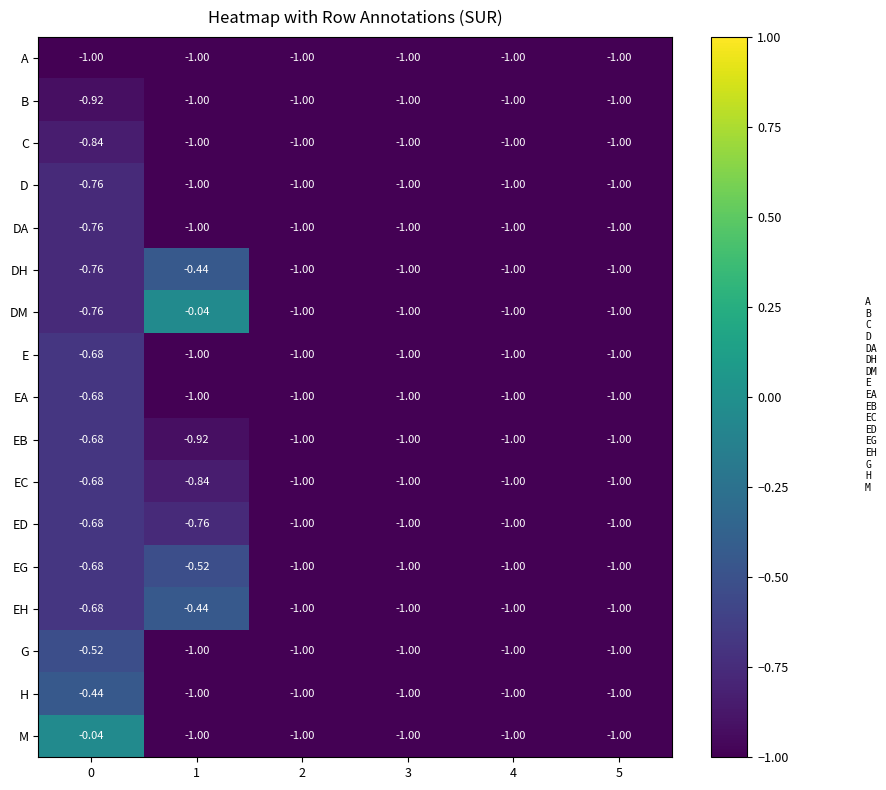

Between 1 and 4, which series saw the biggest shift?

DM